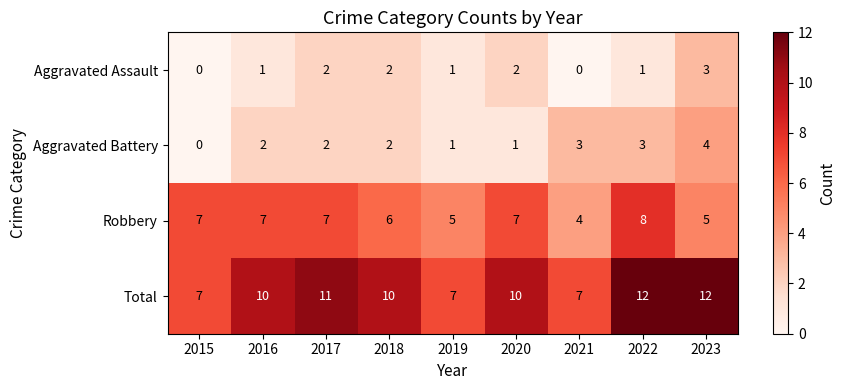

Count the Total values in the range 7 to 11.

7